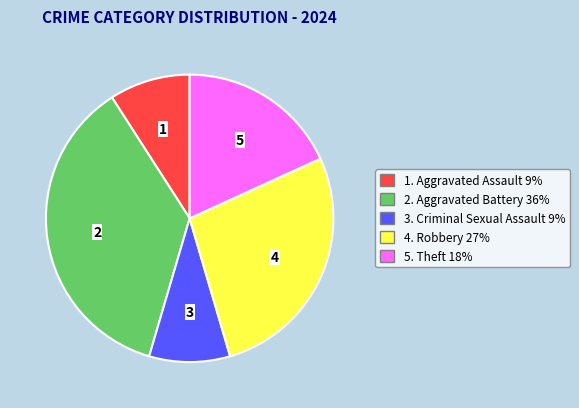

Is there any slice that represents more than half of the pie?

No